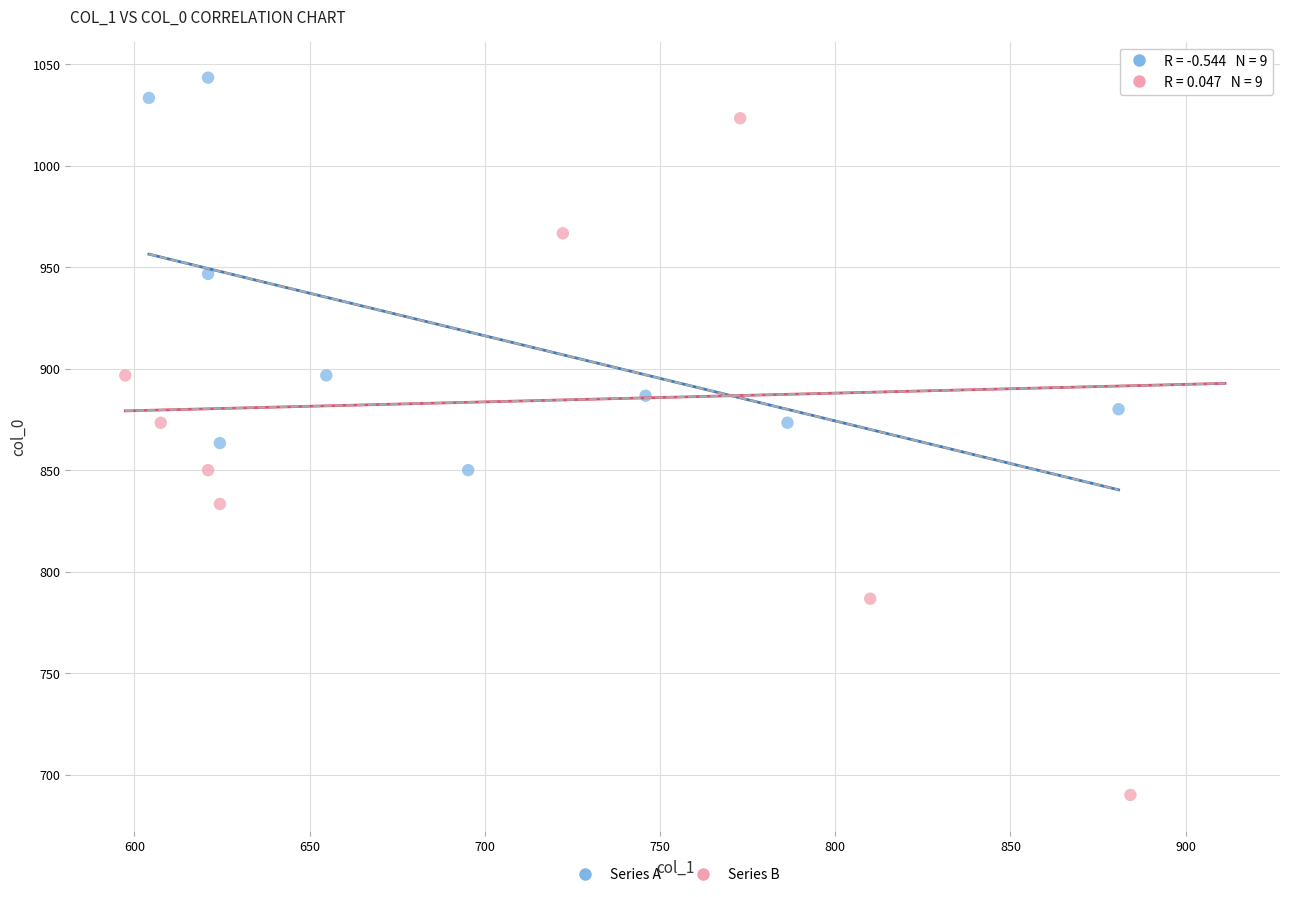

Which series reaches the minimum Y coordinate?

Series B